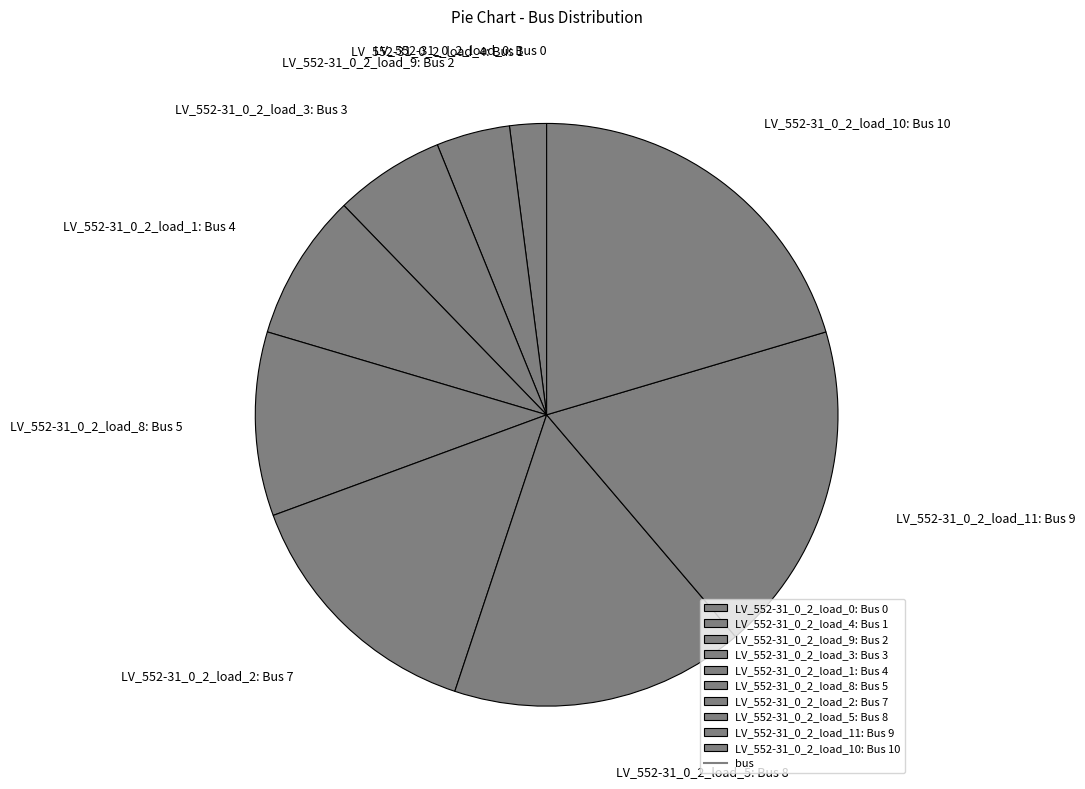

Which slice is the largest?

LV_552-31_0_2_load_10: Bus 10